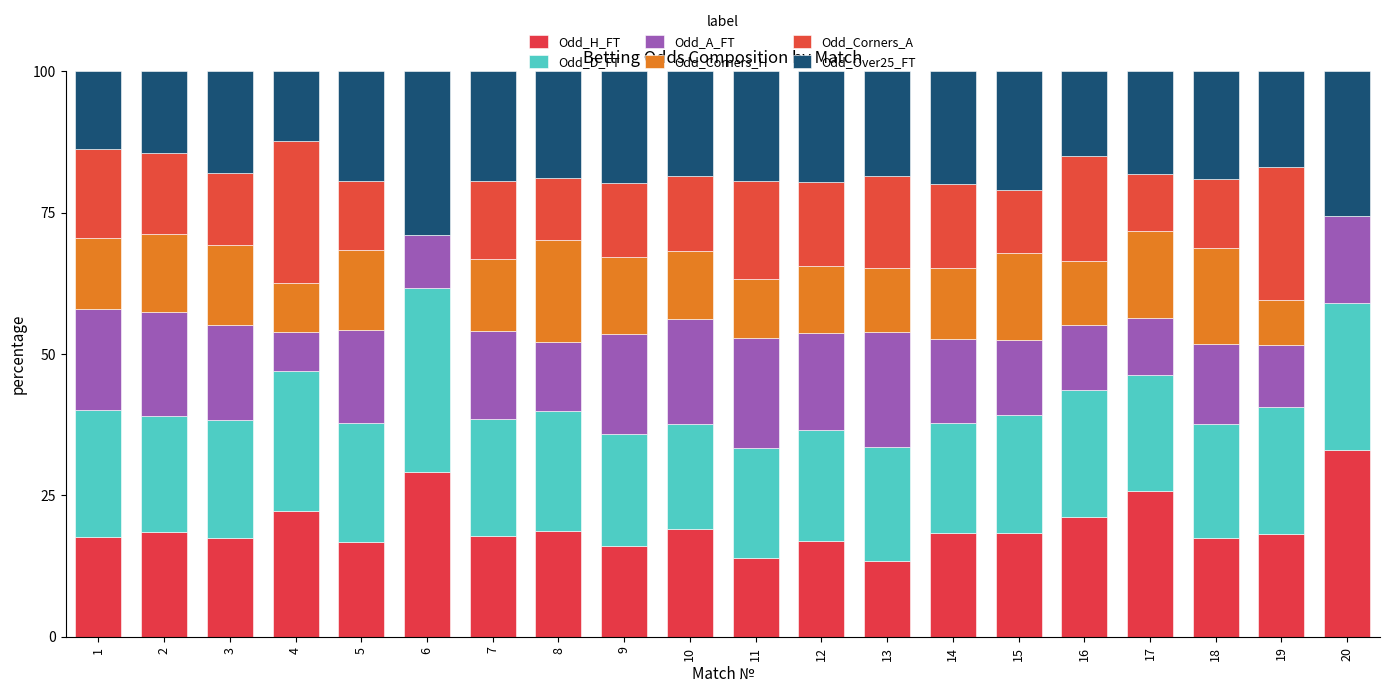

Rank the series at 3 from highest to lowest value.

Odd_D_FT, Odd_Over25_FT, Odd_H_FT, Odd_A_FT, Odd_Corners_H, Odd_Corners_A